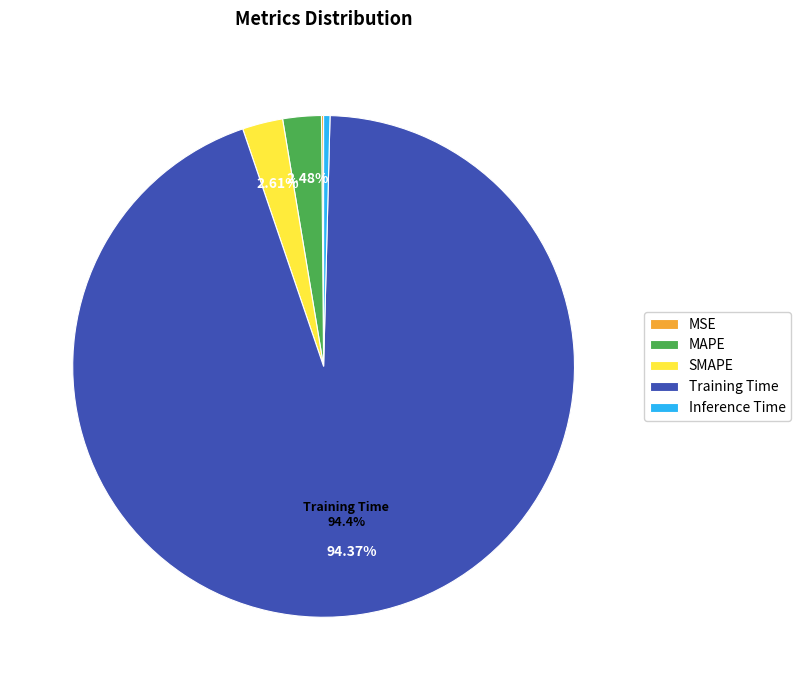

To the nearest percent, what is the average slice percentage?

20%